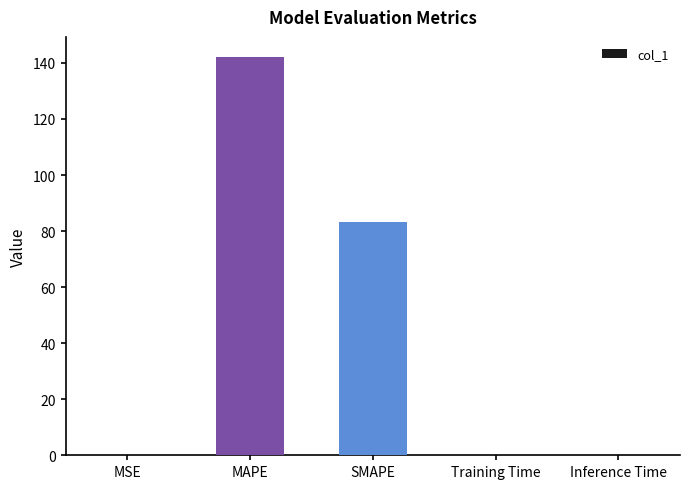

The value at Inference Time is 0.0. True or false?

True